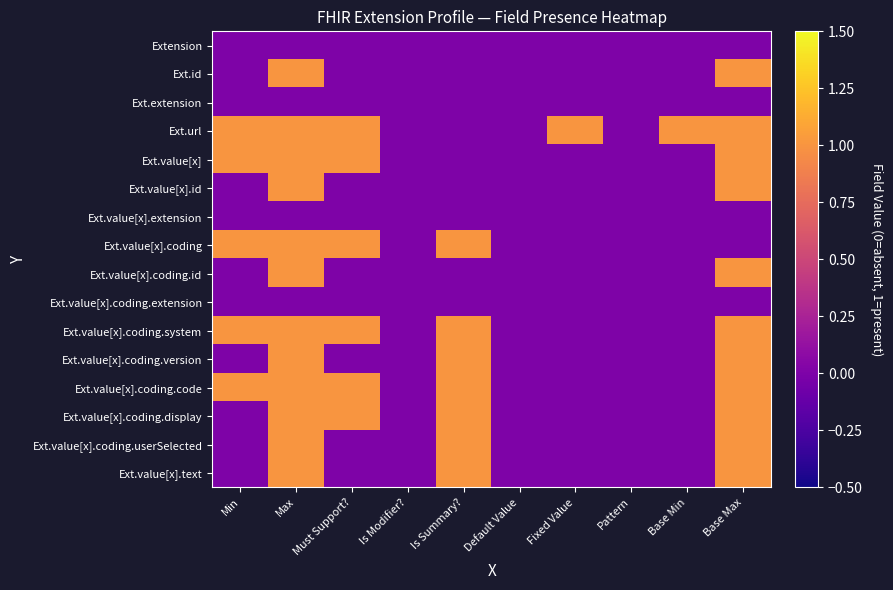

Reading left to right, transcribe all the data shown in this chart.

Extension: Min=0	Max=0	Must Support?=0	Is Modifier?=0	Is Summary?=0	Default Value=0	Fixed Value=0	Pattern=0	Base Min=0	Base Max=0
Ext.id: Min=0	Max=1	Must Support?=0	Is Modifier?=0	Is Summary?=0	Default Value=0	Fixed Value=0	Pattern=0	Base Min=0	Base Max=1
Ext.extension: Min=0	Max=0	Must Support?=0	Is Modifier?=0	Is Summary?=0	Default Value=0	Fixed Value=0	Pattern=0	Base Min=0	Base Max=0
Ext.url: Min=1	Max=1	Must Support?=1	Is Modifier?=0	Is Summary?=0	Default Value=0	Fixed Value=1	Pattern=0	Base Min=1	Base Max=1
Ext.value[x]: Min=1	Max=1	Must Support?=1	Is Modifier?=0	Is Summary?=0	Default Value=0	Fixed Value=0	Pattern=0	Base Min=0	Base Max=1
Ext.value[x].id: Min=0	Max=1	Must Support?=0	Is Modifier?=0	Is Summary?=0	Default Value=0	Fixed Value=0	Pattern=0	Base Min=0	Base Max=1
Ext.value[x].extension: Min=0	Max=0	Must Support?=0	Is Modifier?=0	Is Summary?=0	Default Value=0	Fixed Value=0	Pattern=0	Base Min=0	Base Max=0
Ext.value[x].coding: Min=1	Max=1	Must Support?=1	Is Modifier?=0	Is Summary?=1	Default Value=0	Fixed Value=0	Pattern=0	Base Min=0	Base Max=0
Ext.value[x].coding.id: Min=0	Max=1	Must Support?=0	Is Modifier?=0	Is Summary?=0	Default Value=0	Fixed Value=0	Pattern=0	Base Min=0	Base Max=1
Ext.value[x].coding.extension: Min=0	Max=0	Must Support?=0	Is Modifier?=0	Is Summary?=0	Default Value=0	Fixed Value=0	Pattern=0	Base Min=0	Base Max=0
Ext.value[x].coding.system: Min=1	Max=1	Must Support?=1	Is Modifier?=0	Is Summary?=1	Default Value=0	Fixed Value=0	Pattern=0	Base Min=0	Base Max=1
Ext.value[x].coding.version: Min=0	Max=1	Must Support?=0	Is Modifier?=0	Is Summary?=1	Default Value=0	Fixed Value=0	Pattern=0	Base Min=0	Base Max=1
Ext.value[x].coding.code: Min=1	Max=1	Must Support?=1	Is Modifier?=0	Is Summary?=1	Default Value=0	Fixed Value=0	Pattern=0	Base Min=0	Base Max=1
Ext.value[x].coding.display: Min=0	Max=1	Must Support?=1	Is Modifier?=0	Is Summary?=1	Default Value=0	Fixed Value=0	Pattern=0	Base Min=0	Base Max=1
Ext.value[x].coding.userSelected: Min=0	Max=1	Must Support?=0	Is Modifier?=0	Is Summary?=1	Default Value=0	Fixed Value=0	Pattern=0	Base Min=0	Base Max=1
Ext.value[x].text: Min=0	Max=1	Must Support?=0	Is Modifier?=0	Is Summary?=1	Default Value=0	Fixed Value=0	Pattern=0	Base Min=0	Base Max=1